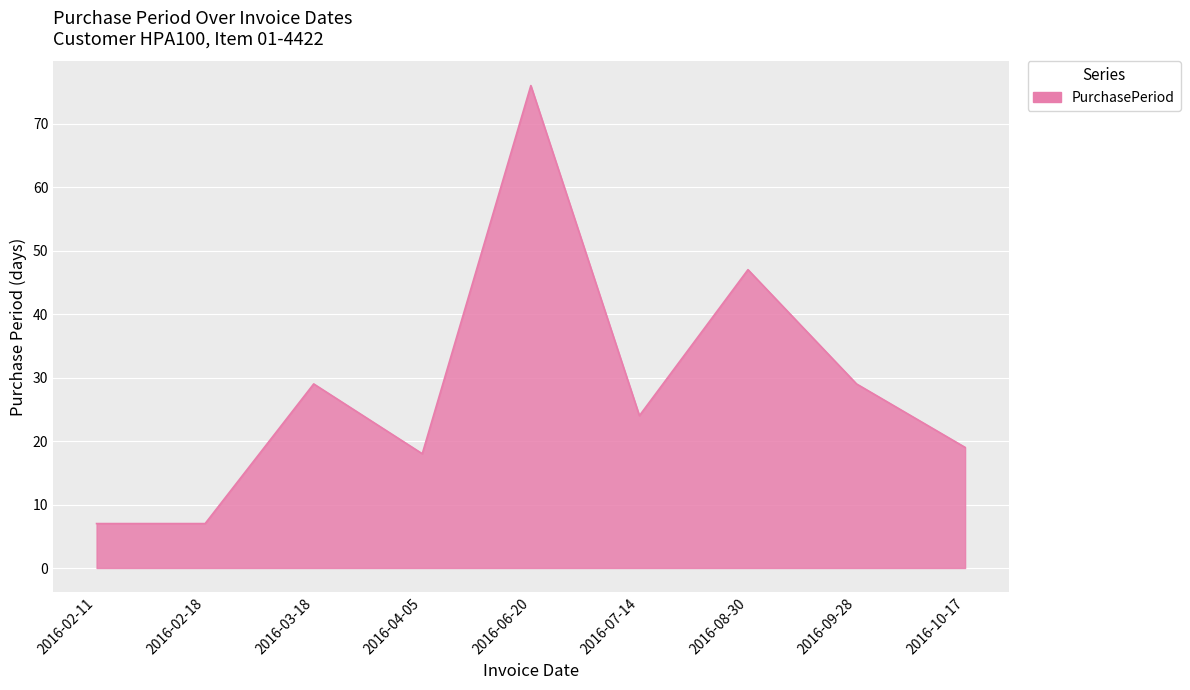

What position from the left is 2016-04-05?

4